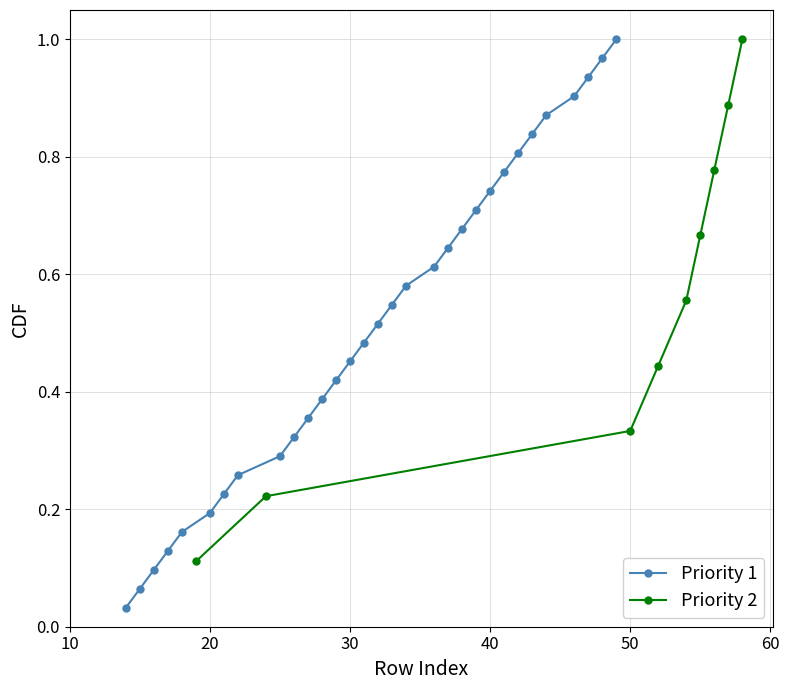

How many categories are shown in the chart?

31